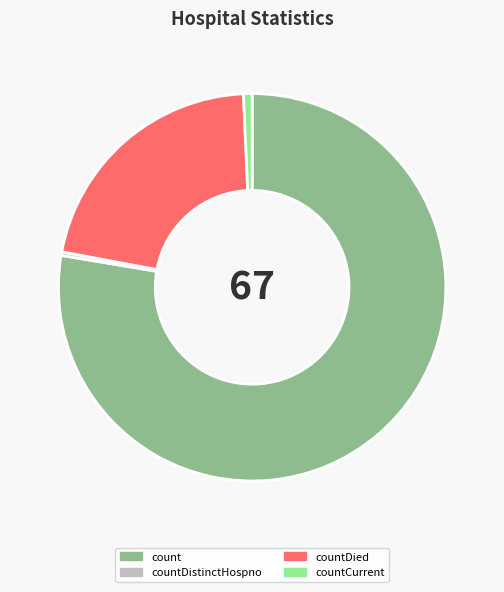

Which category accounts for the majority?

count